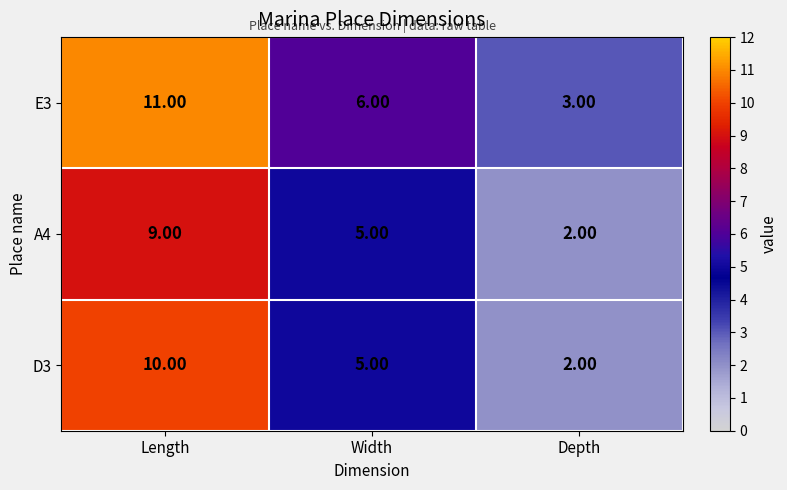

Rank the categories by A4 value from lowest to highest.

Depth, Width, Length